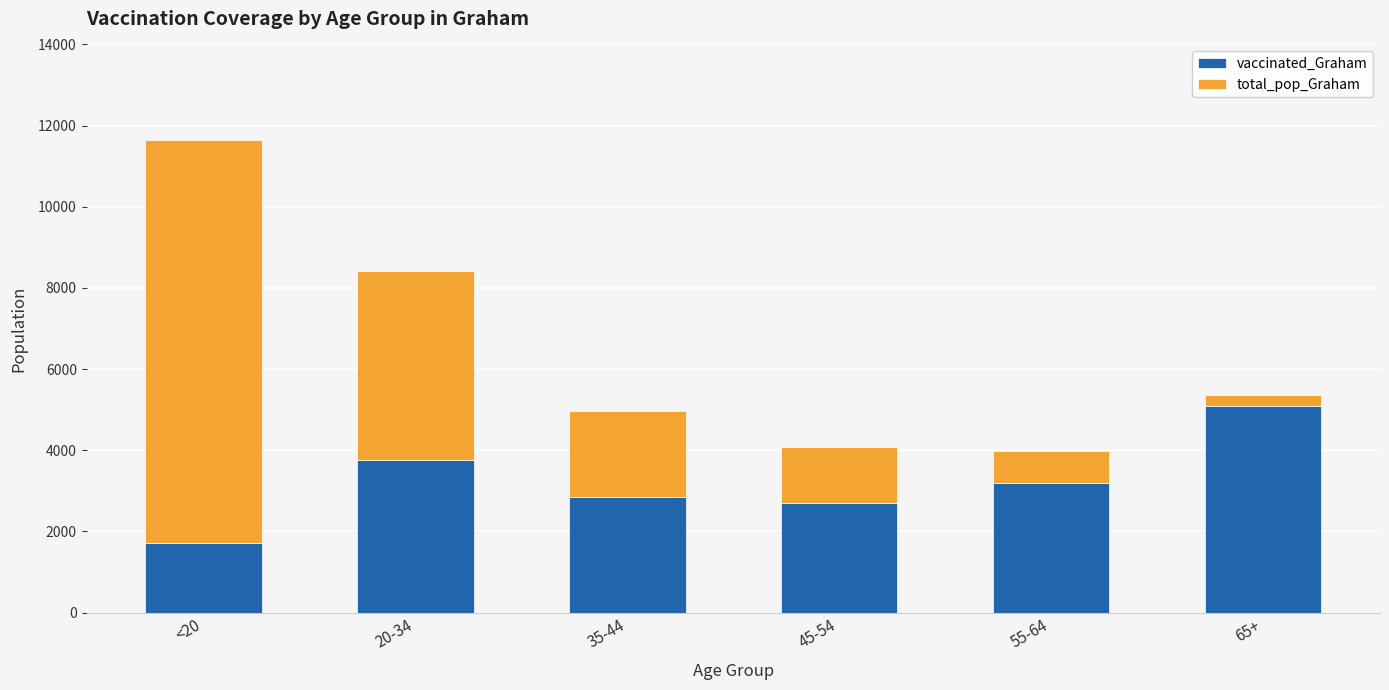

What is the average value of the vaccinated_Graham series?

3216